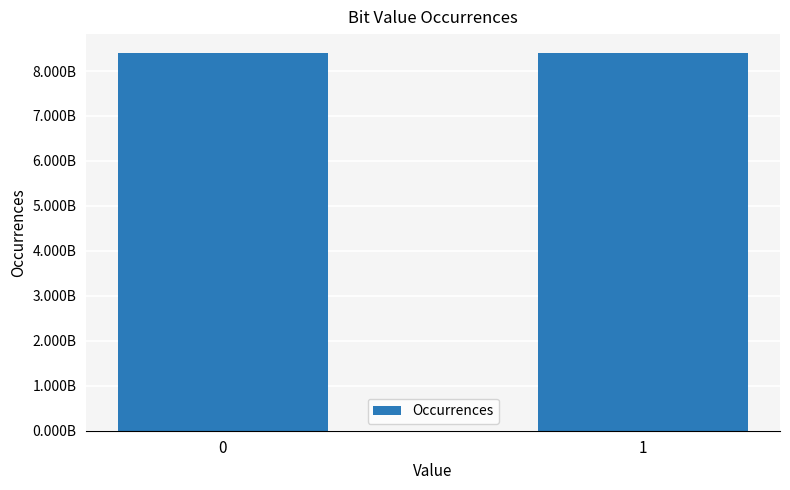

Which label corresponds to the smallest value in the chart?

1